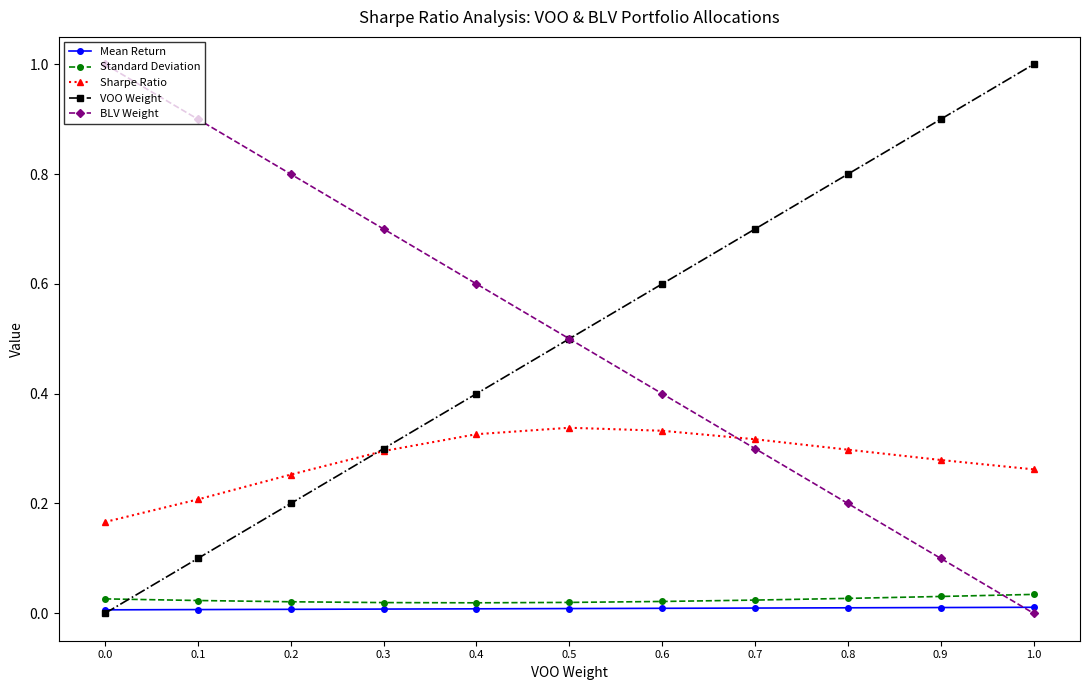

Is the value of VOO Weight at 0.3 greater than the value of Sharpe Ratio at 0.0?

Yes